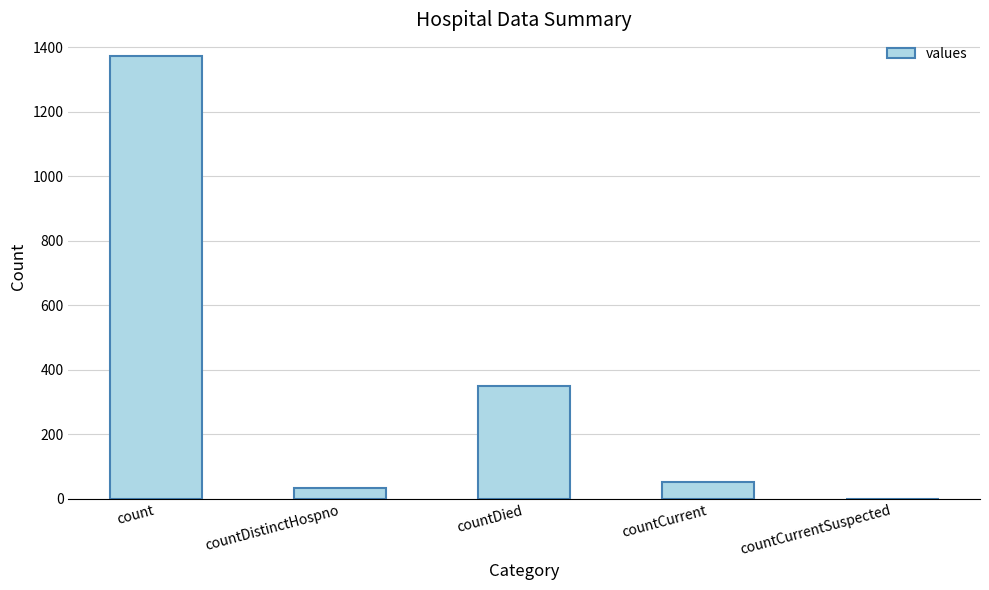

Are the bars grouped side by side (vs. stacked)?

No